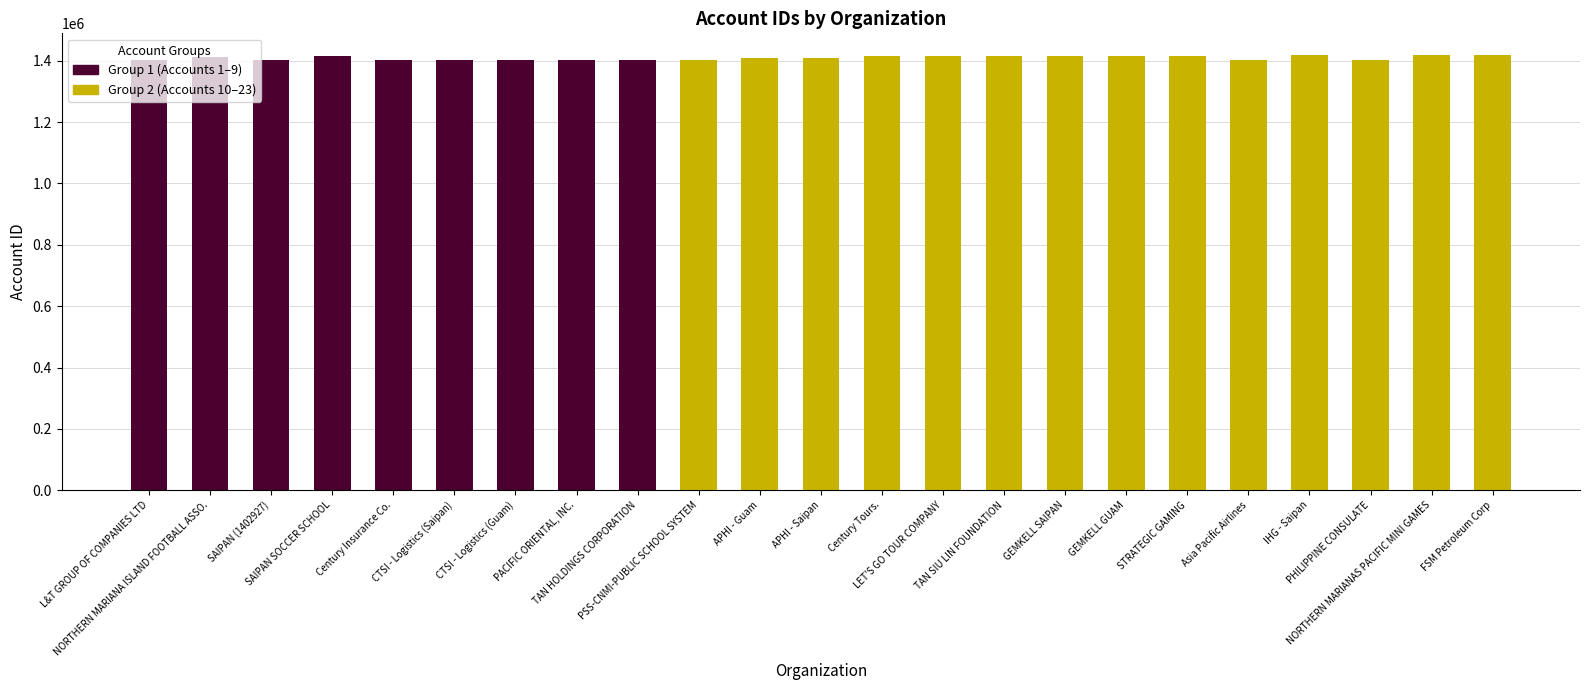

What is the minimum value shown in the chart?

1401132